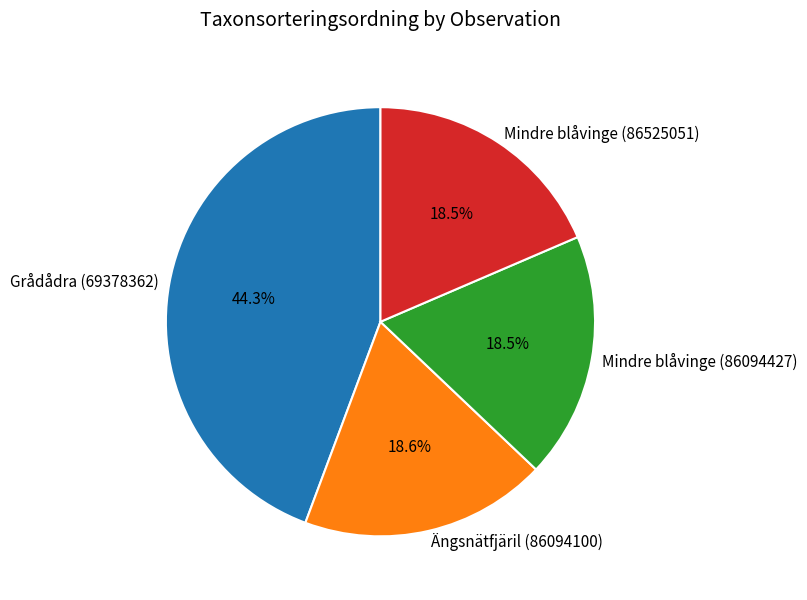

Is it true that Ängsnätfjäril (86094100) is 19% of the pie?

True